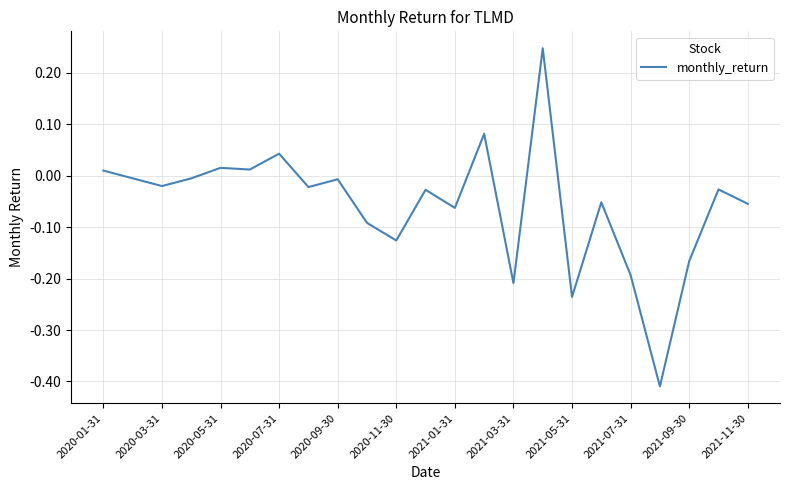

How many lines are shown in the chart?

1